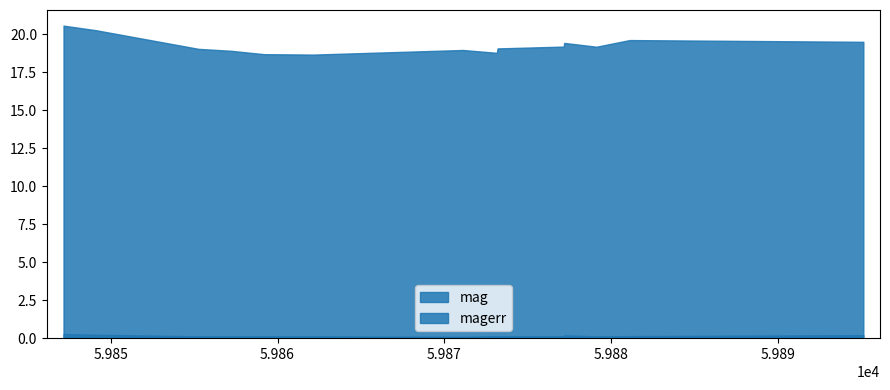

Where is time nearest to the value 59871?

6